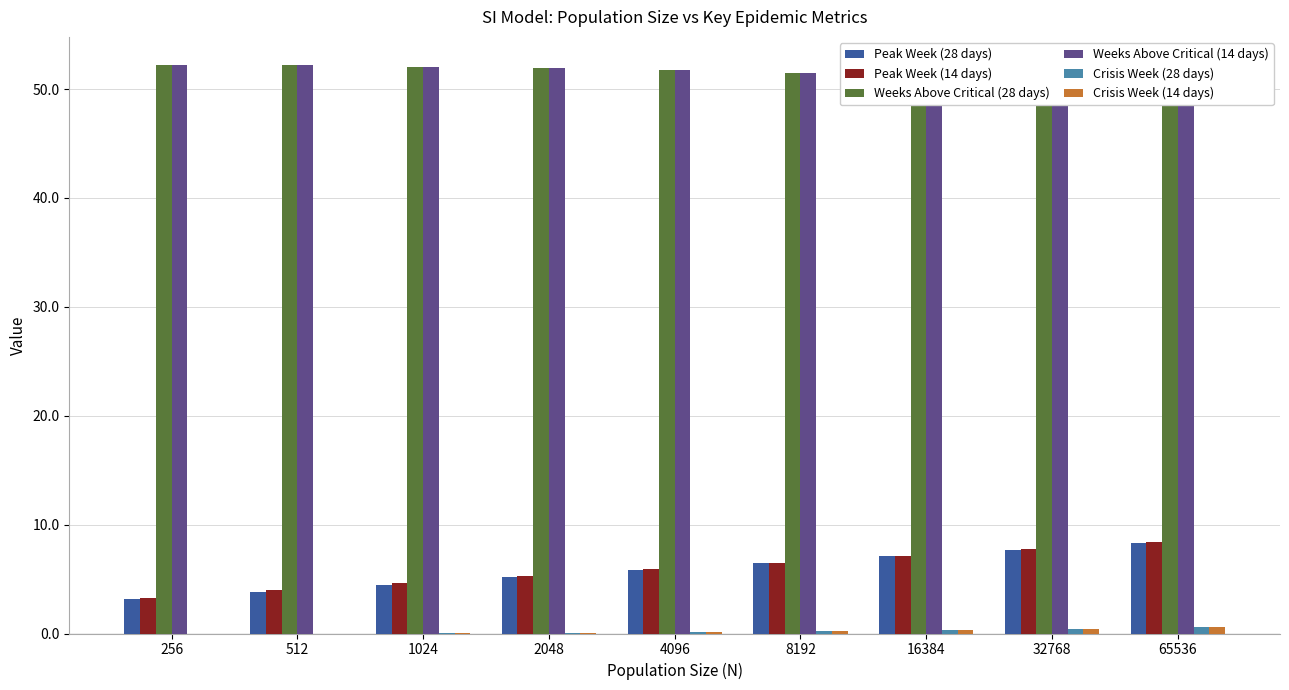

Where is Weeks Above Critical (14 days) nearest to the value 51?

16384